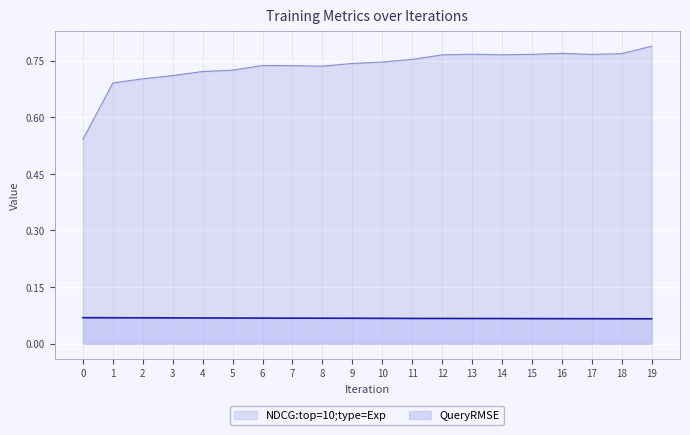

At which category does the chart reach its peak across all series?

19